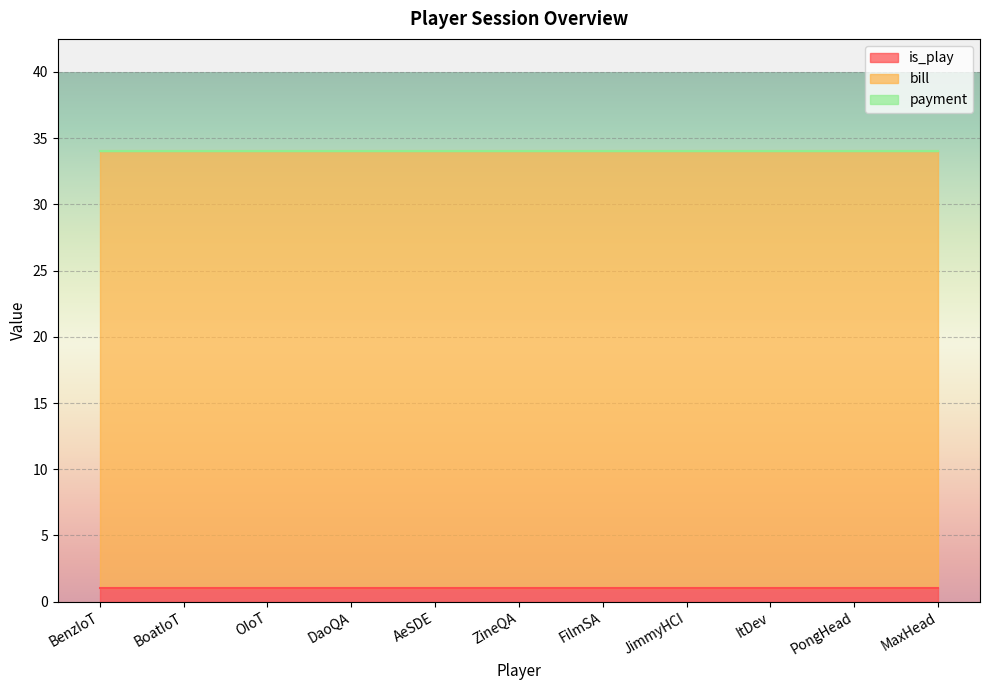

Reading left to right, transcribe all the data shown in this chart.

is_play: BenzIoT=1	BoatIoT=1	OIoT=1	DaoQA=1	AeSDE=1	ZineQA=1	FilmSA=1	JimmyHCI=1	ItDev=1	PongHead=1	MaxHead=1
bill: BenzIoT=33	BoatIoT=33	OIoT=33	DaoQA=33	AeSDE=33	ZineQA=33	FilmSA=33	JimmyHCI=33	ItDev=33	PongHead=33	MaxHead=33
payment: BenzIoT=0	BoatIoT=0	OIoT=0	DaoQA=0	AeSDE=0	ZineQA=0	FilmSA=0	JimmyHCI=0	ItDev=0	PongHead=0	MaxHead=0